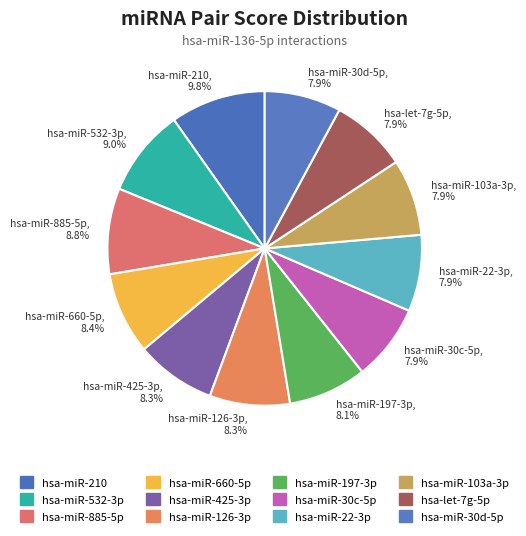

To the nearest percent, what is the combined percentage of hsa-miR-660-5p and hsa-miR-126-3p?

17%